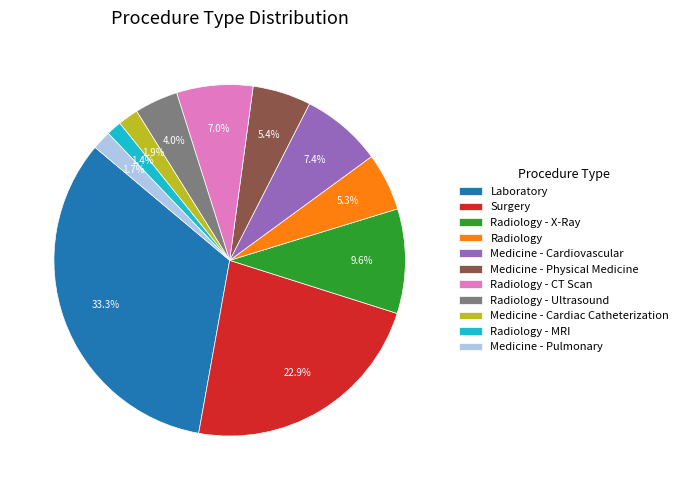

Which slice is the largest?

Laboratory